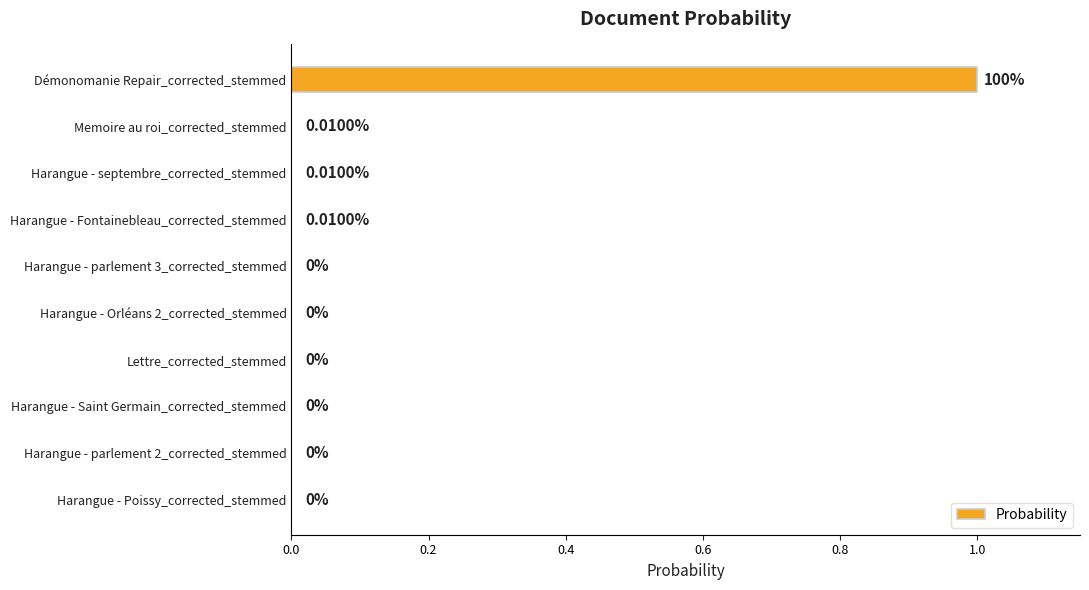

What is the sum of all values?

1.0